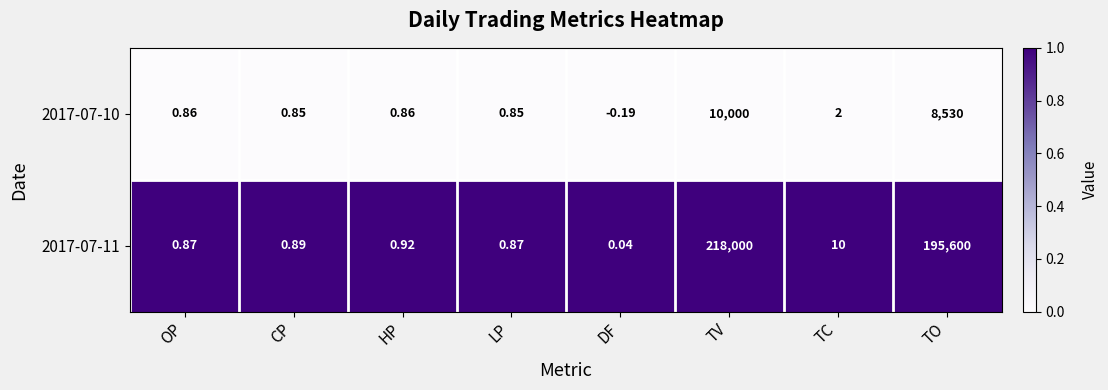

At which category does the chart reach its peak across all series?

TV